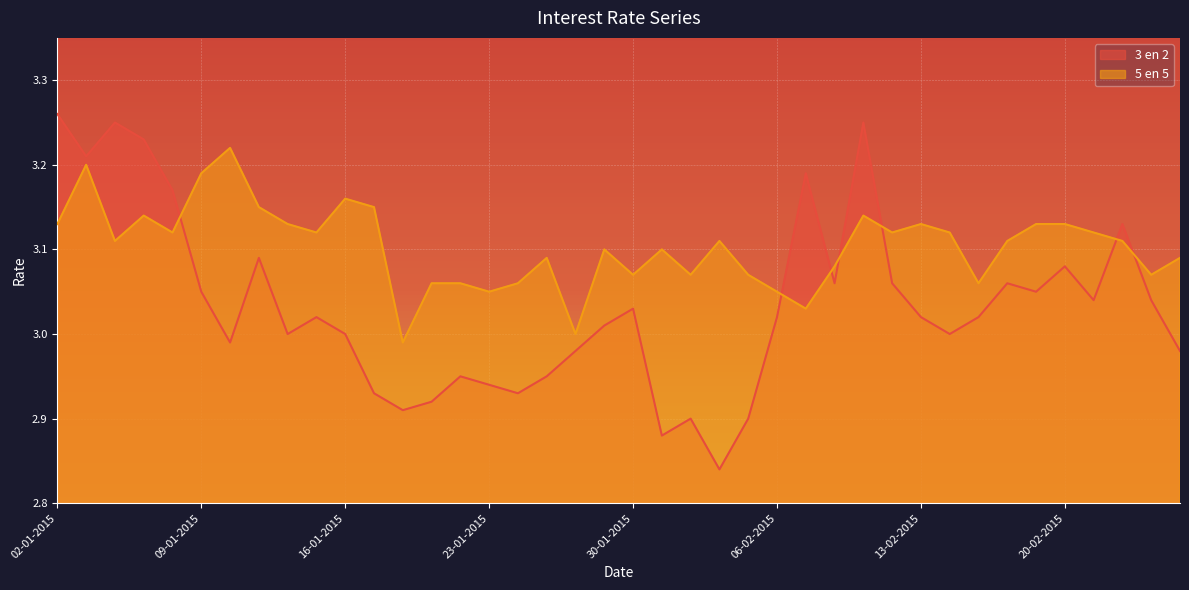

Reading right to left, transcribe all the data shown in this chart.

3 en 2: 3.0	3.0	3.1	3.0	3.1	3.0	3.1	3.0	3.0	3.0	3.1	3.2	3.1	3.2	3.0	2.9	2.8	2.9	2.9	3.0	3.0	3.0	3.0	2.9	2.9	3.0	2.9	2.9	2.9	3.0	3.0	3.0	3.1	3.0	3.0	3.2	3.2	3.2	3.2	3.3
5 en 5: 3.1	3.1	3.1	3.1	3.1	3.1	3.1	3.1	3.1	3.1	3.1	3.1	3.1	3.0	3.0	3.1	3.1	3.1	3.1	3.1	3.1	3.0	3.1	3.1	3.0	3.1	3.1	3.0	3.1	3.2	3.1	3.1	3.1	3.2	3.2	3.1	3.1	3.1	3.2	3.1